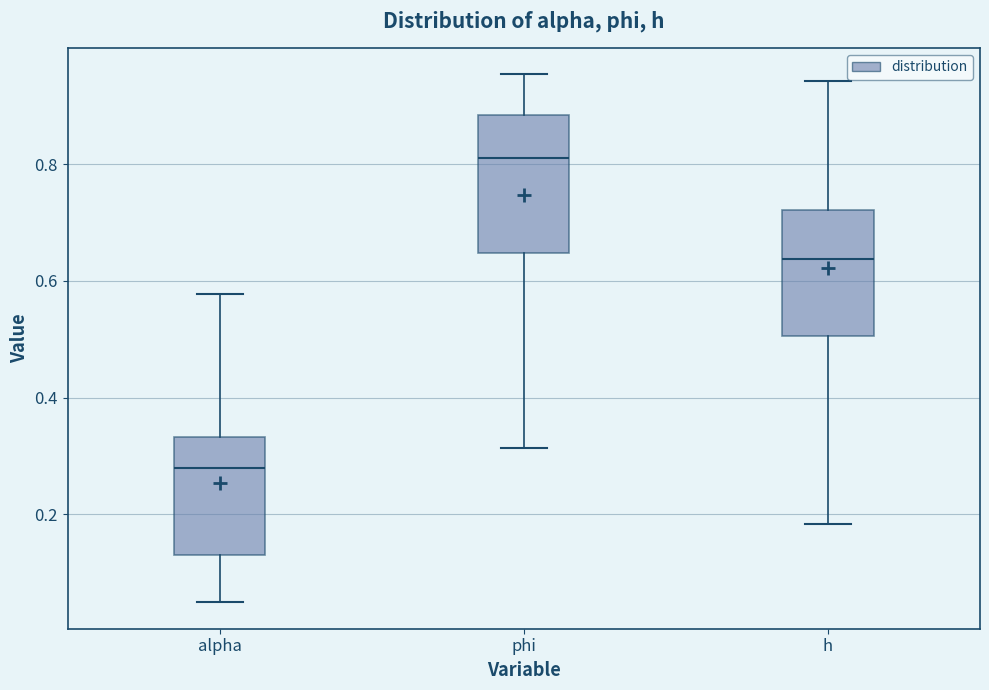

Comparing the boxes themselves (not the whiskers), which one is the tallest?

phi